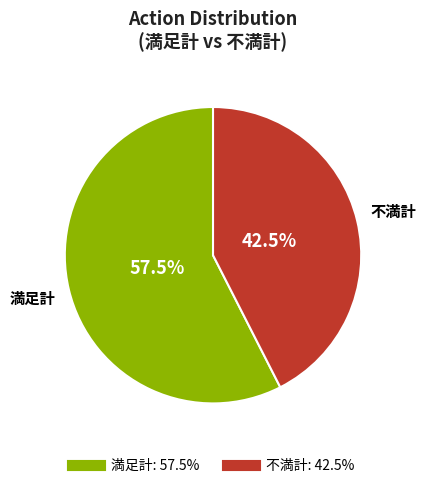

Is there any slice that represents more than half of the pie?

Yes